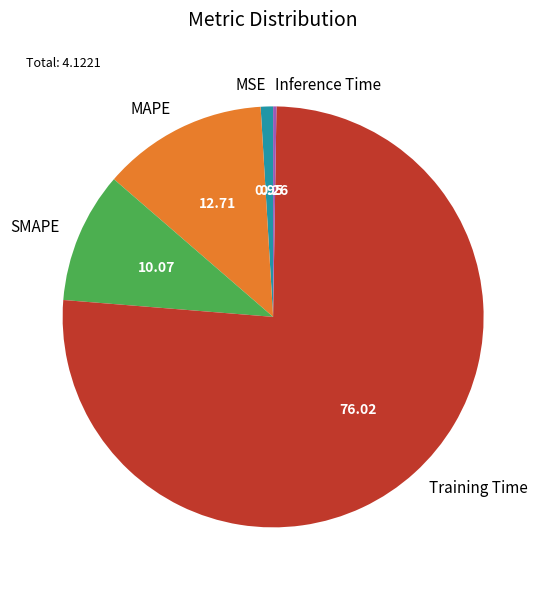

Which slice is the largest?

Training Time